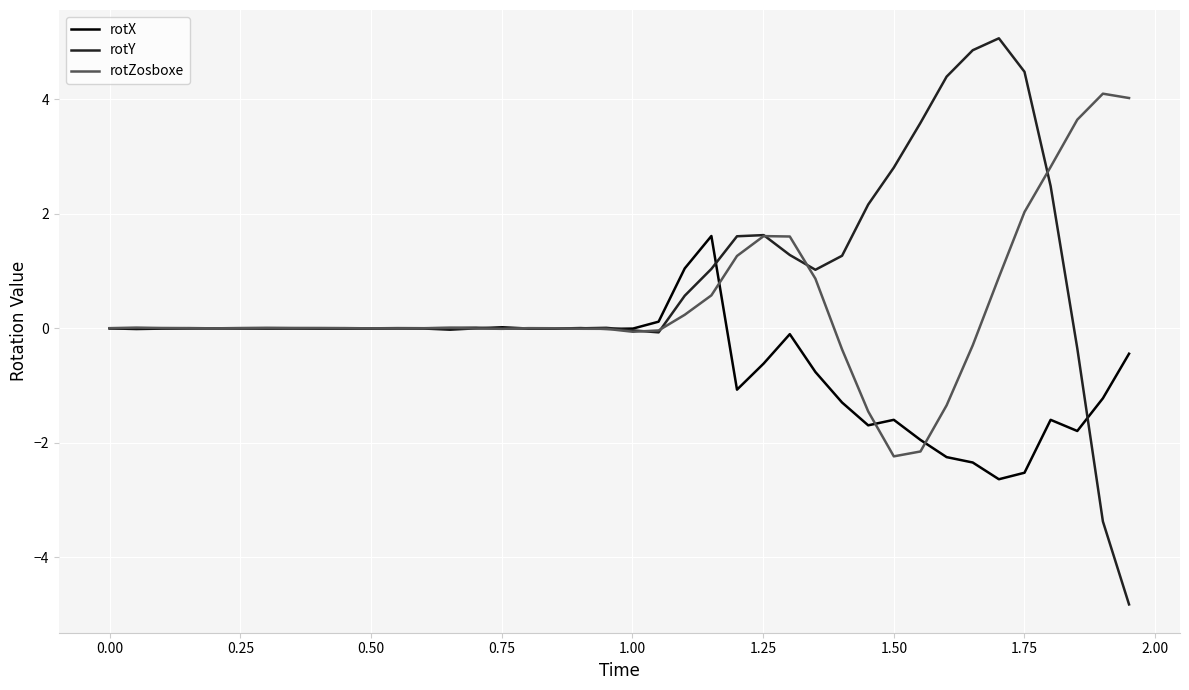

Which series has the largest range (max minus min)?

rotY